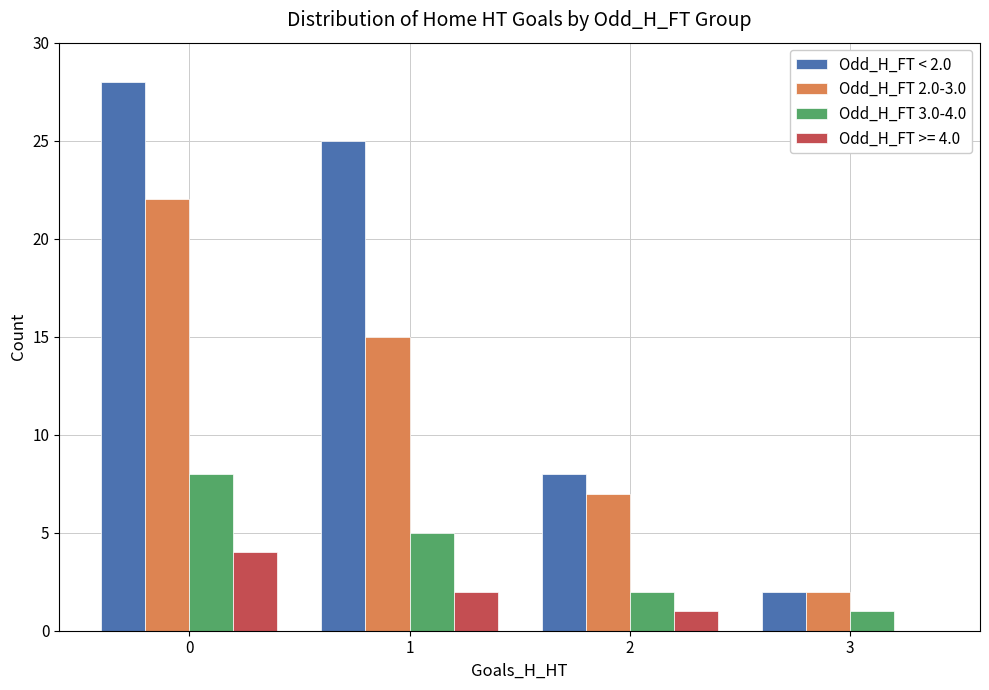

The Odd_H_FT < 2.0 series shows 14 at 2. True or false?

False